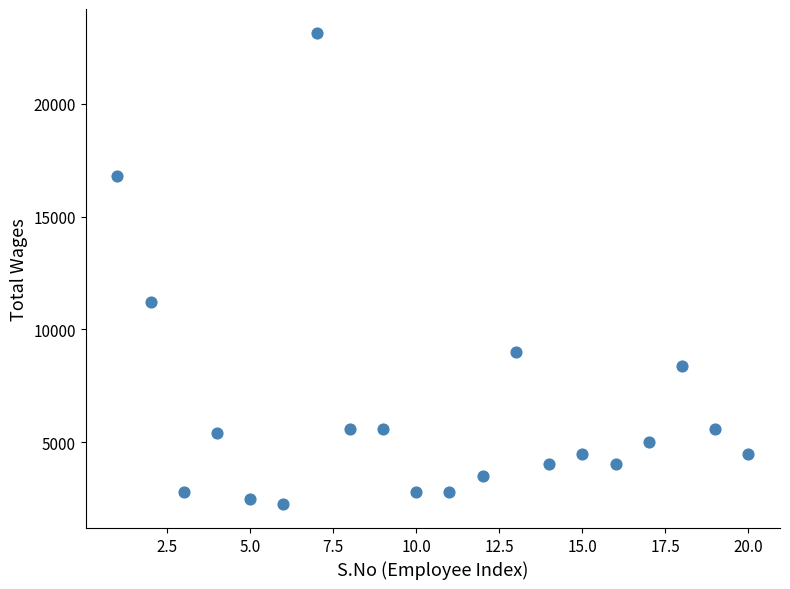

What is the range of Y values (max minus min)?

20900